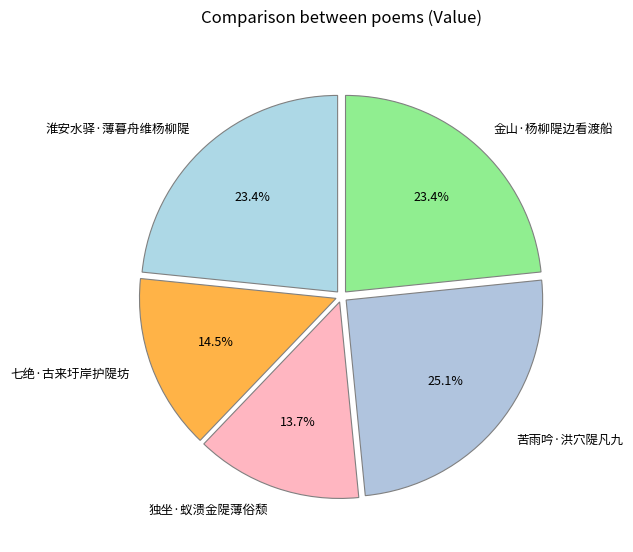

Approximately how many times larger is the value at 苦雨吟·洪穴隄凡九 compared to 金山·杨柳隄边看渡船?

1.1